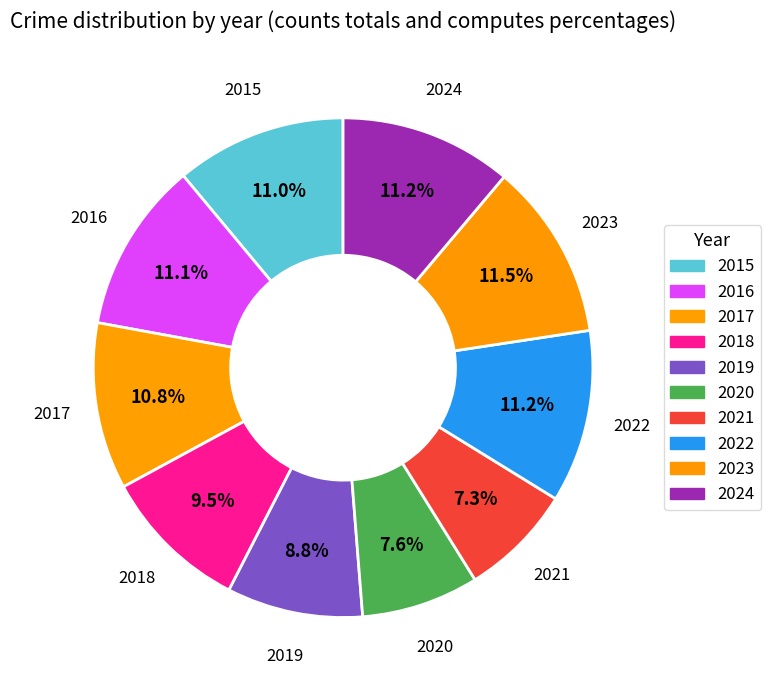

Which category has the smallest portion of the pie?

2021